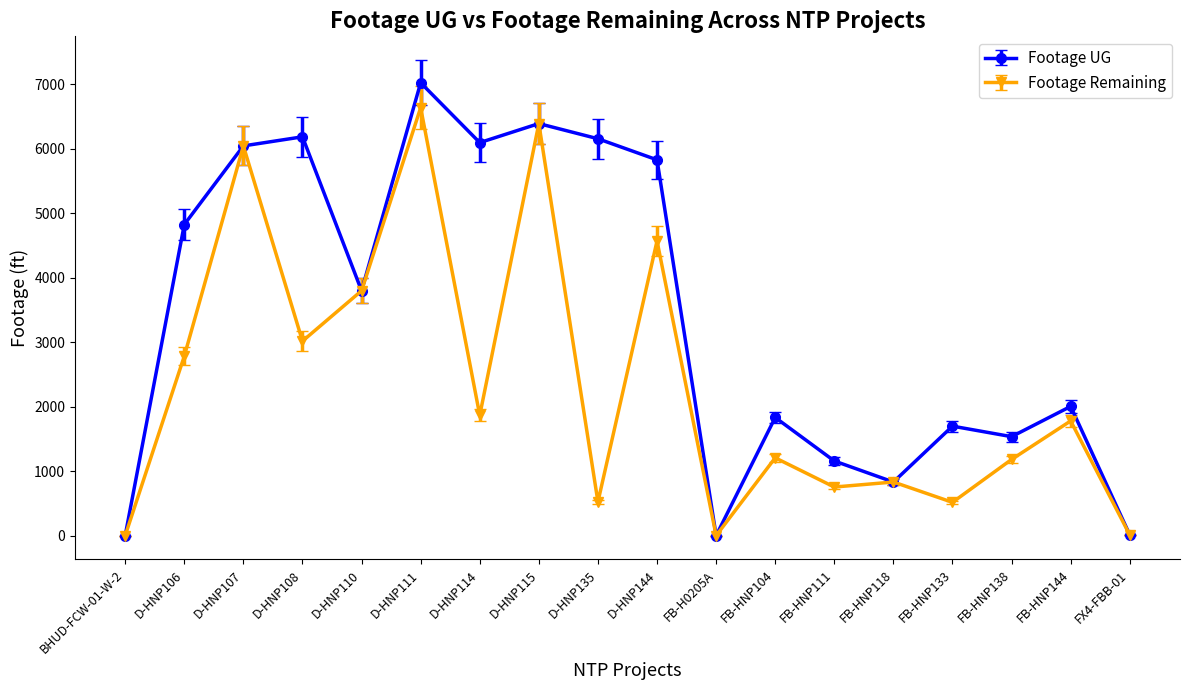

True or false: Footage Remaining has a value of 9283 at D-HNP107.

False